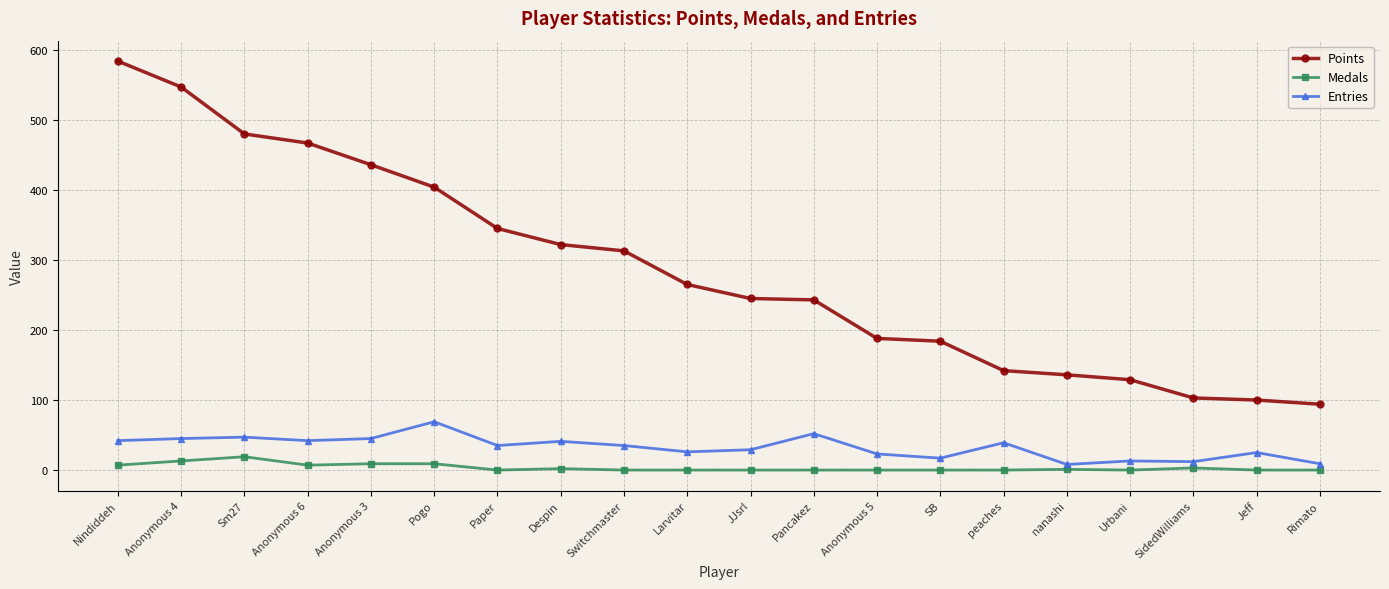

At Despin, list the series in order from smallest to largest.

Medals, Entries, Points